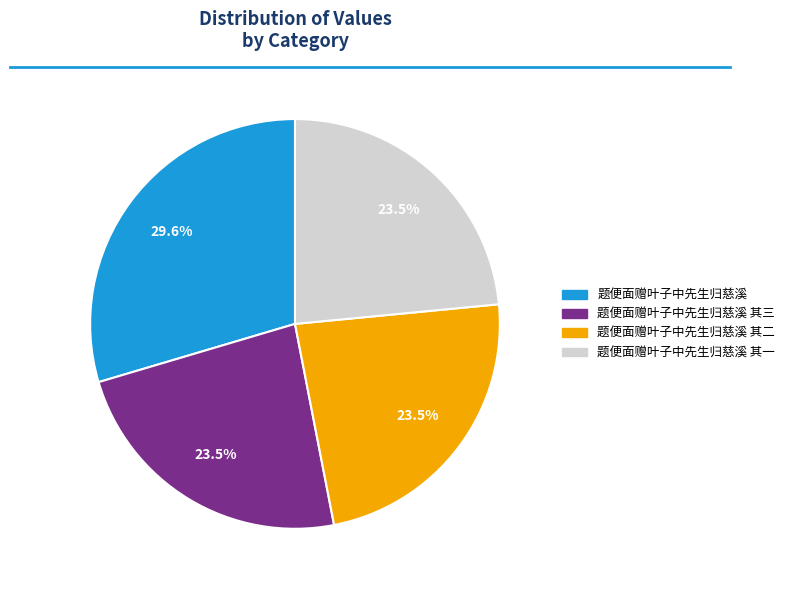

Is there a majority slice in this chart?

No